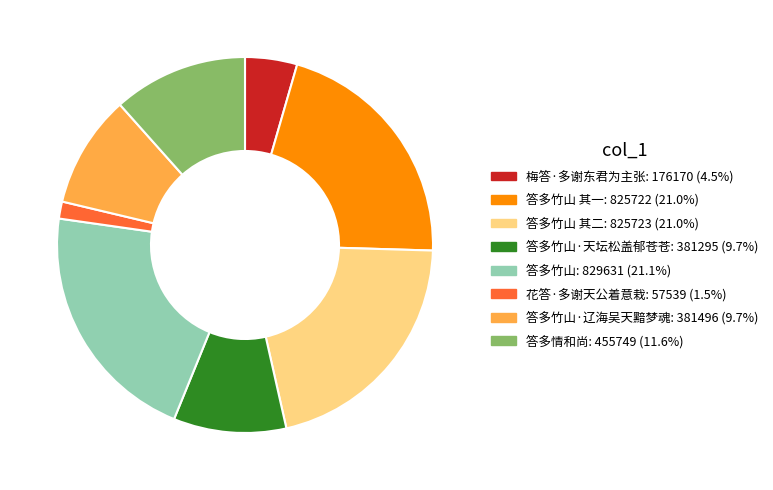

How many segments does this pie chart have?

8